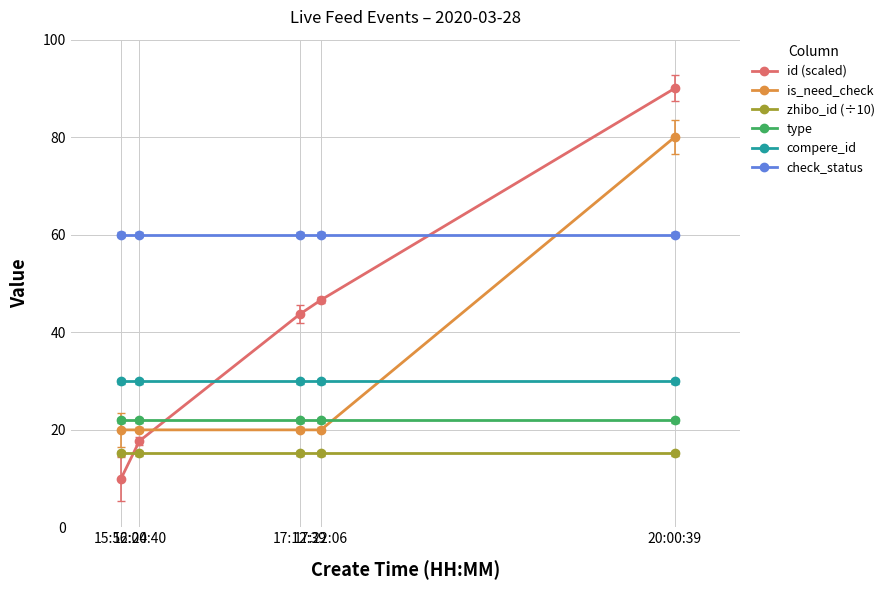

True or false: zhibo_id (÷10) and compere_id cross at least once.

False